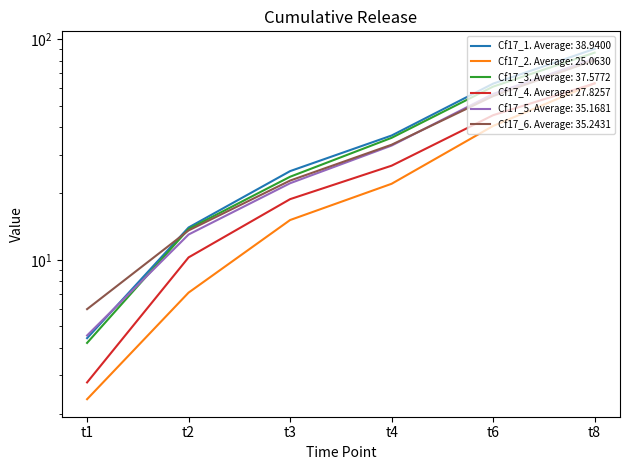

How many times do Cf17_5 and Cf17_1 cross each other?

1